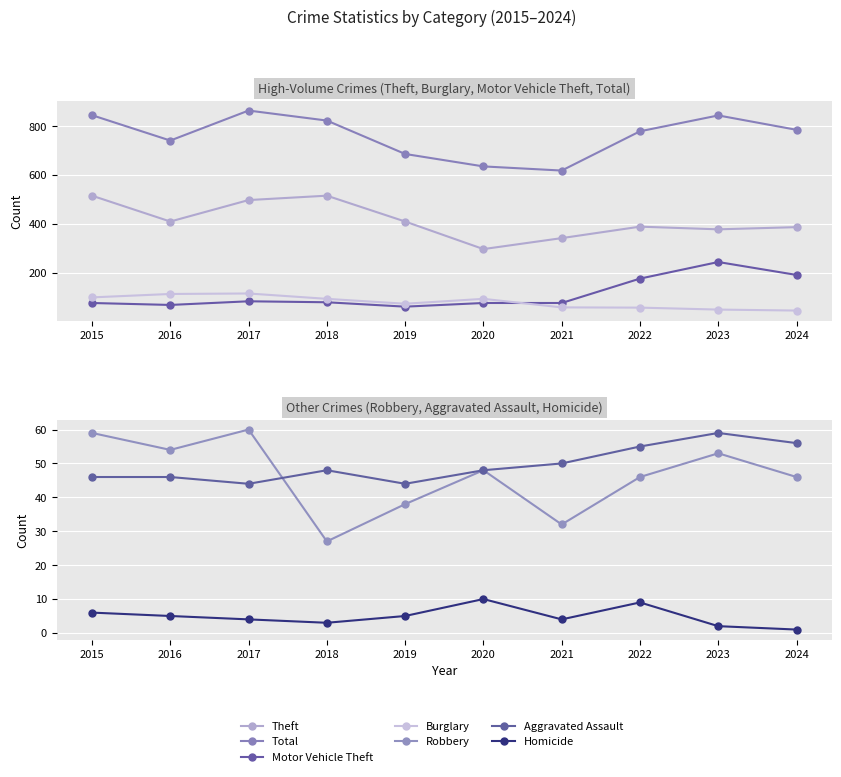

What is the difference between the highest and lowest values at 2015?

799